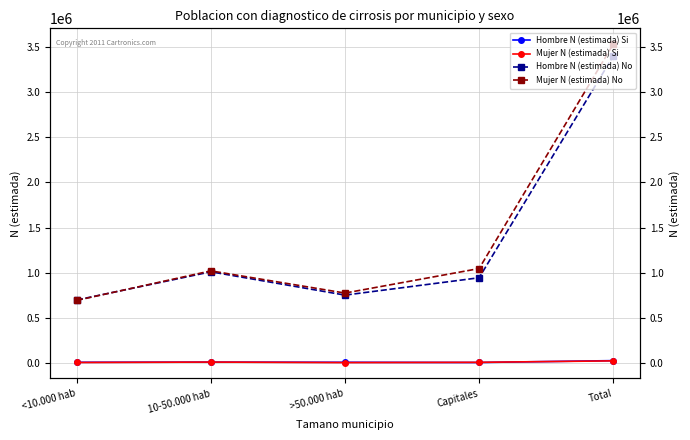

True or false: Mujer N (estimada) No has more than 1 points higher than both neighbors.

False